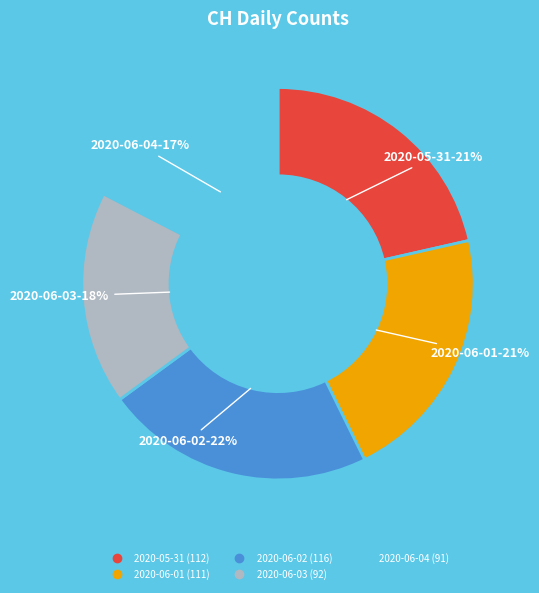

Is there a majority slice in this chart?

No